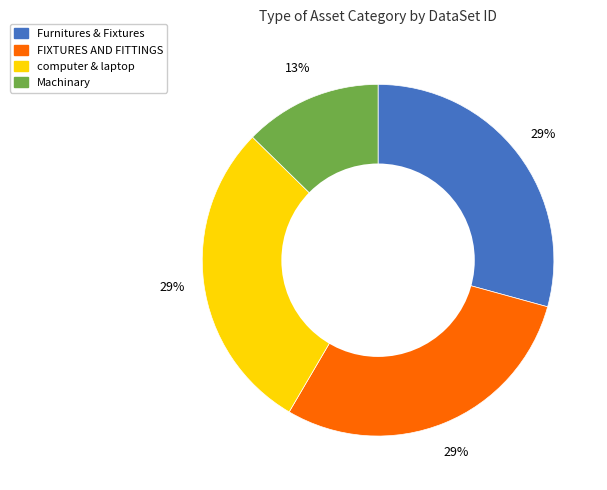

Does any single category account for the majority?

No